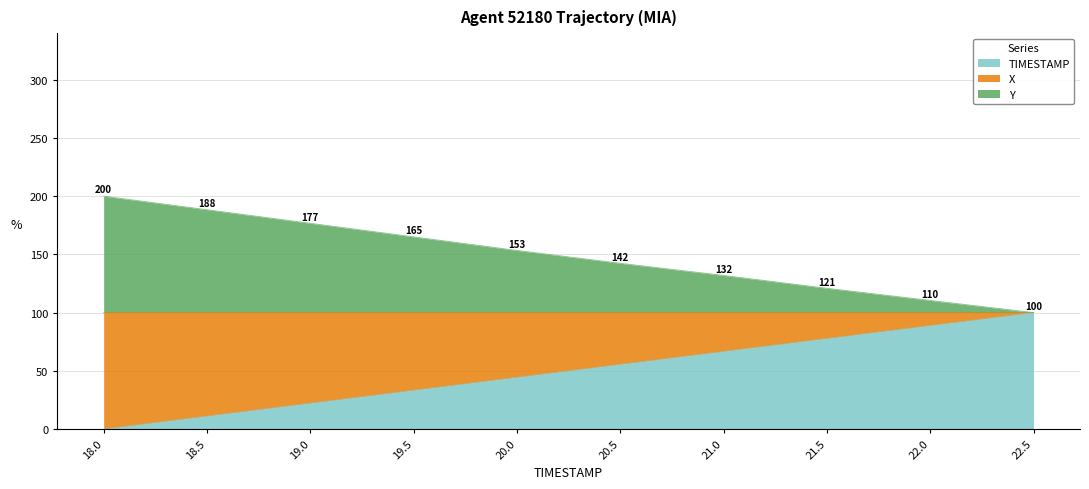

True or false: X and Y cross at least once.

False